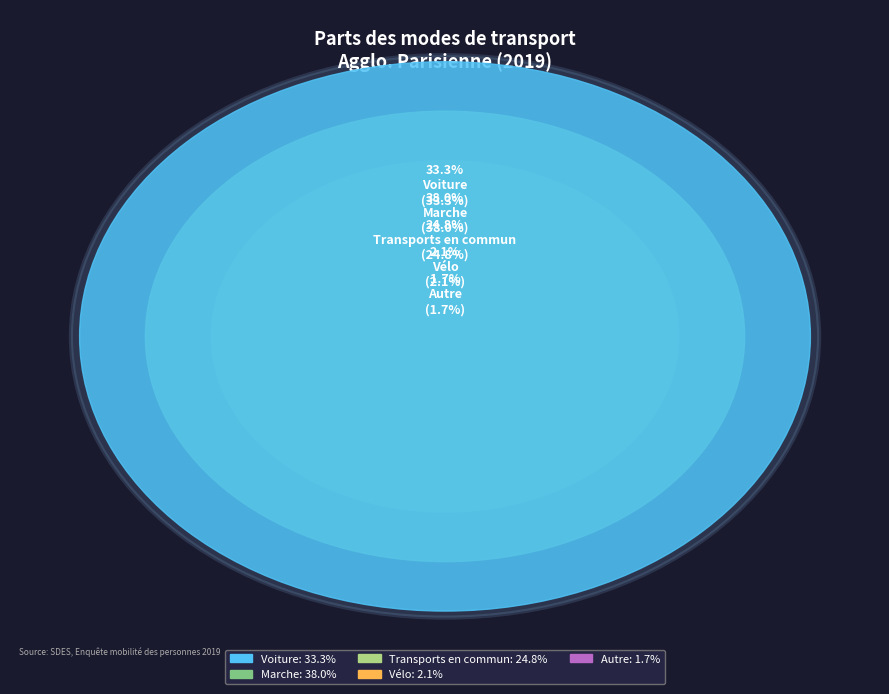

How much of the chart is everything except Marche?

62.0%